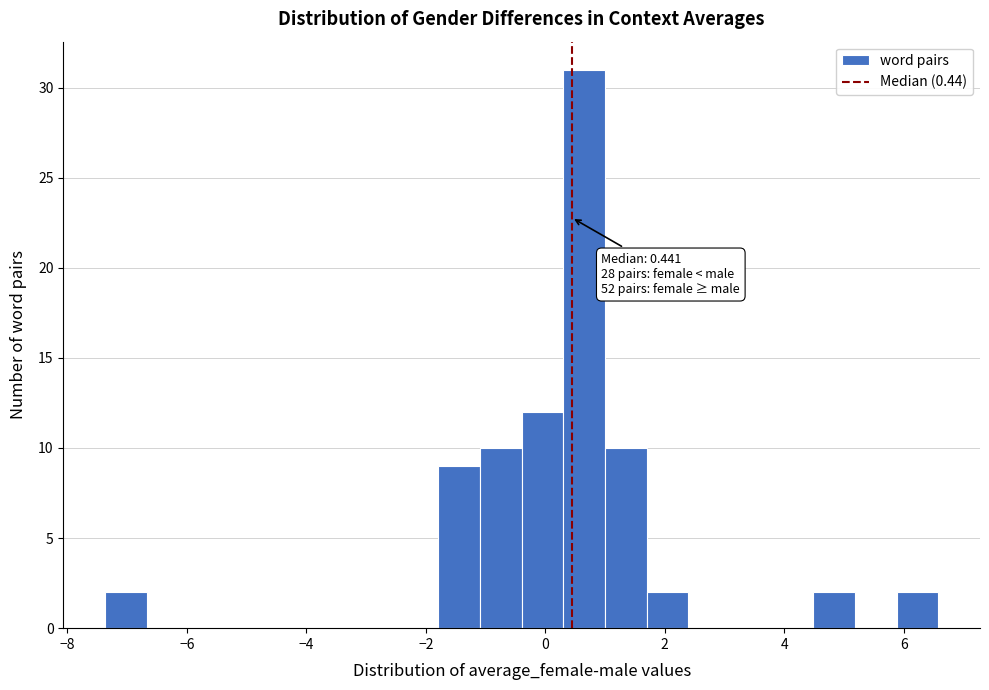

Read against the x-axis, roughly where is the centre of the tallest bar?

0.6